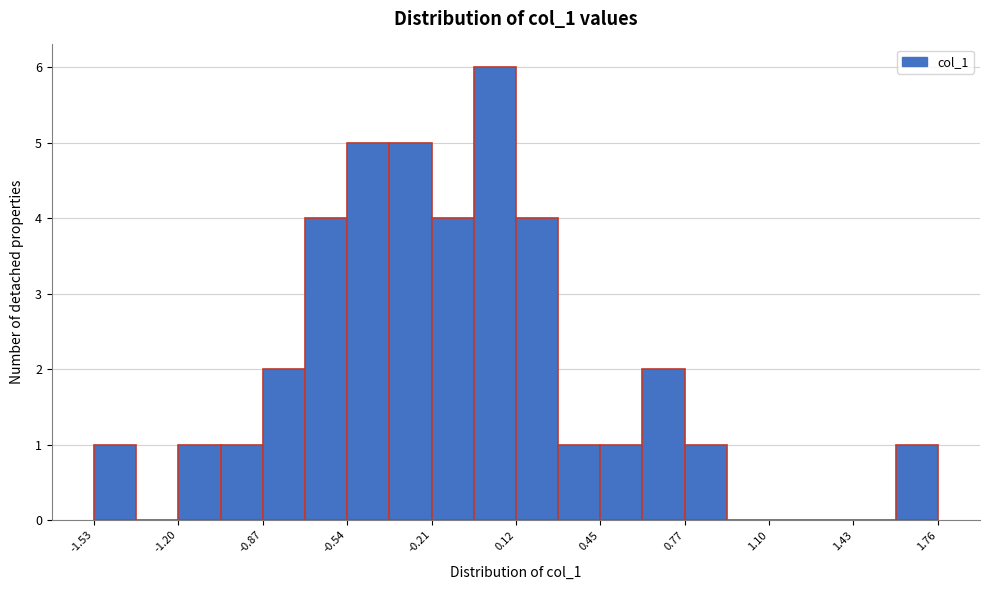

Read against the x-axis, roughly where is the centre of the tallest bar?

0.05